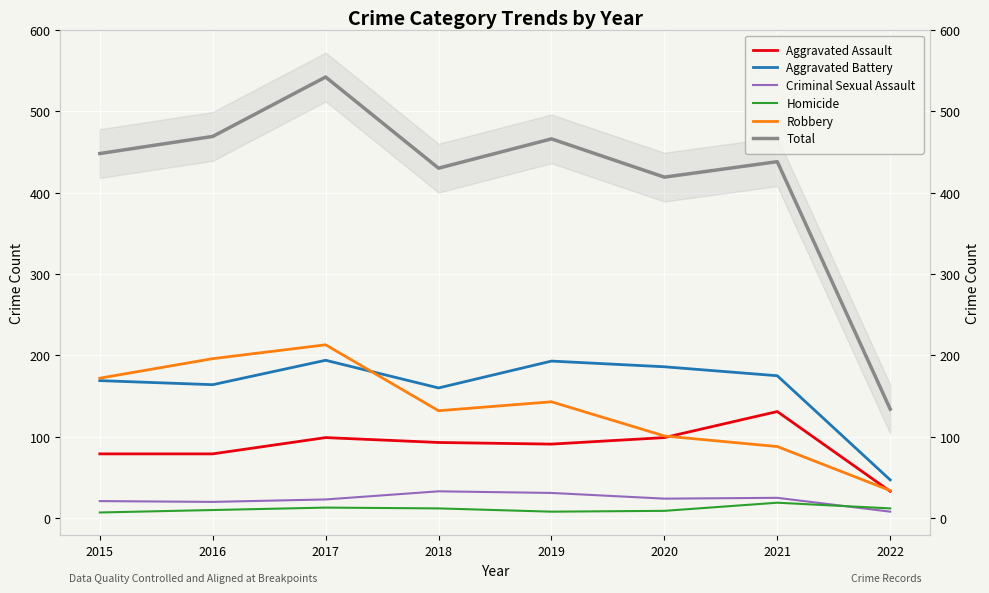

What is the total value across all series at 2018?

860